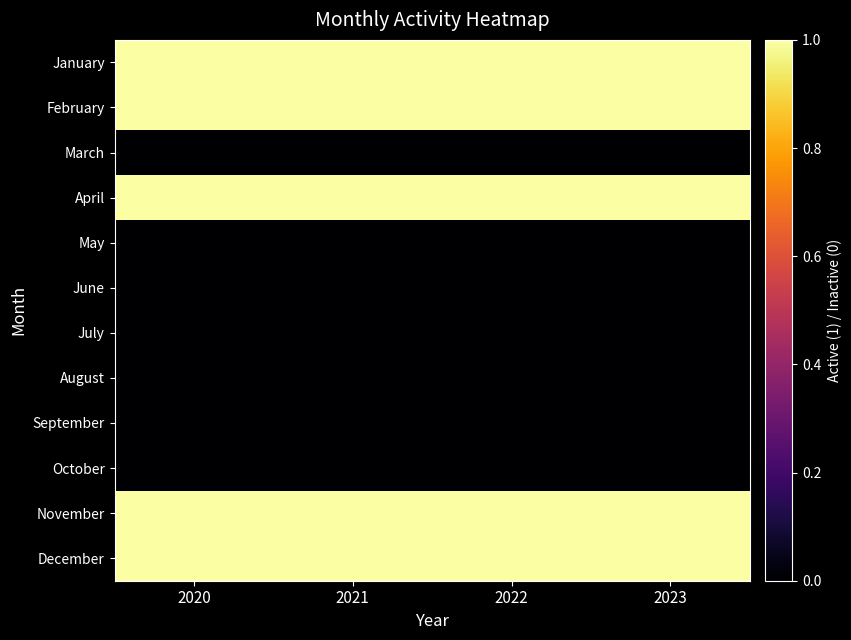

What is the spread (max minus min) of values at 2022?

1